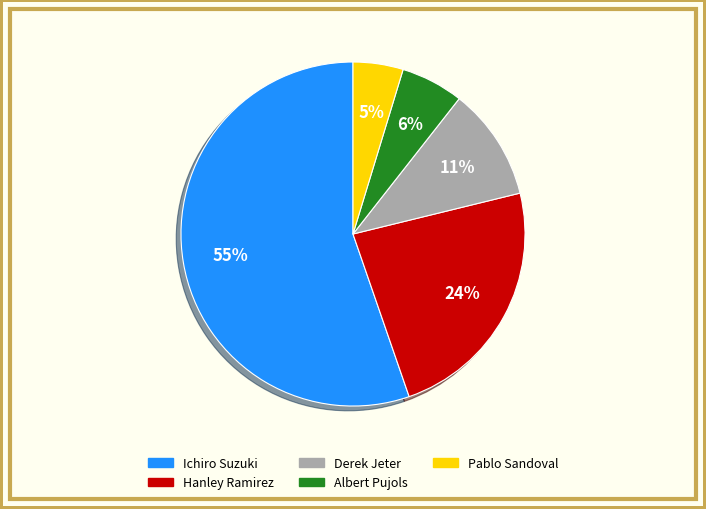

The Hanley Ramirez slice represents 13% of the pie. True or false?

False